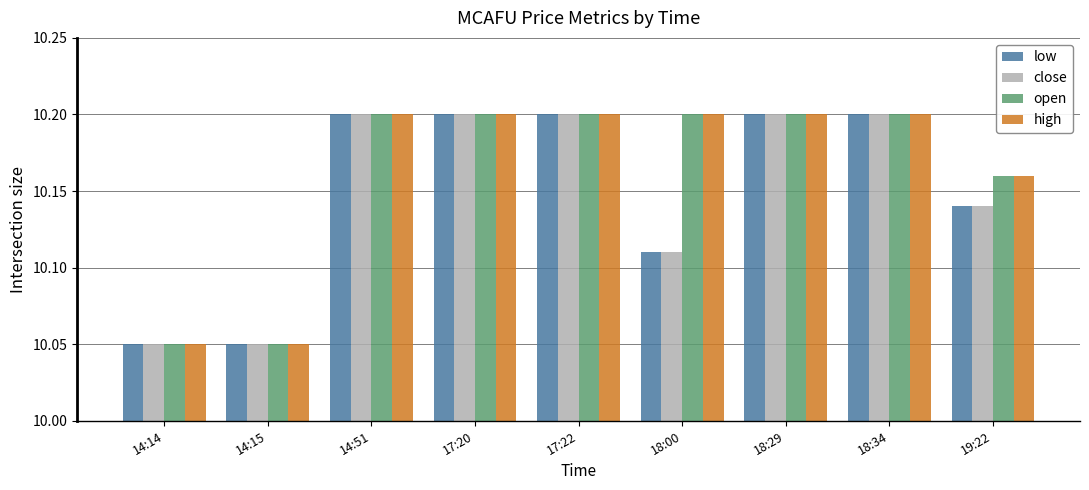

How many low values are between 10 and 11?

9